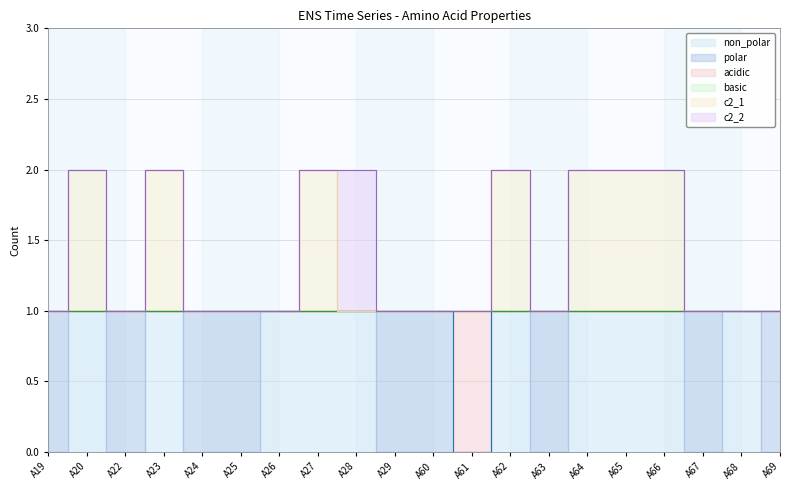

Which category has the highest value in the non_polar series?

A20